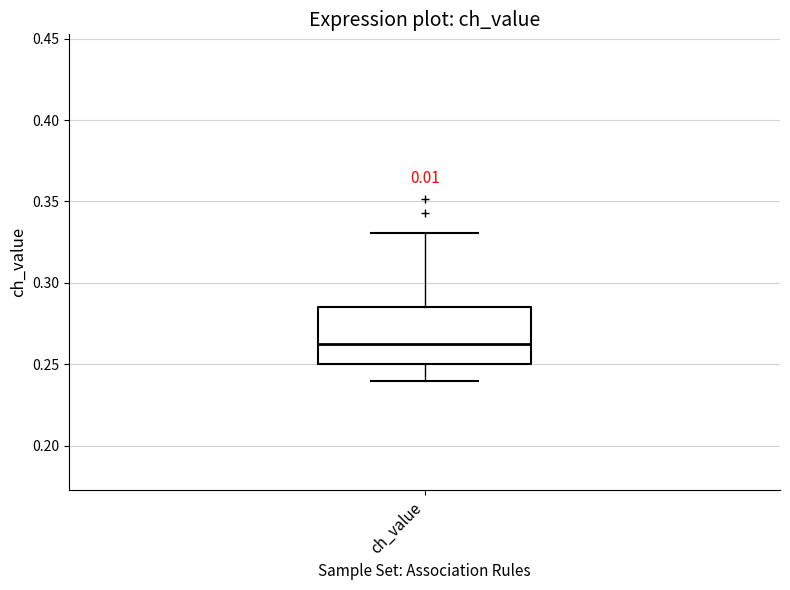

Read this box plot against the y-axis: the position of the median line, the range covered by the box, and the ends of both whiskers. The values are not printed on the chart, so give them approximately, as read against the axis.

median 0.265, box 0.250 to 0.285, whiskers 0.240 to 0.330